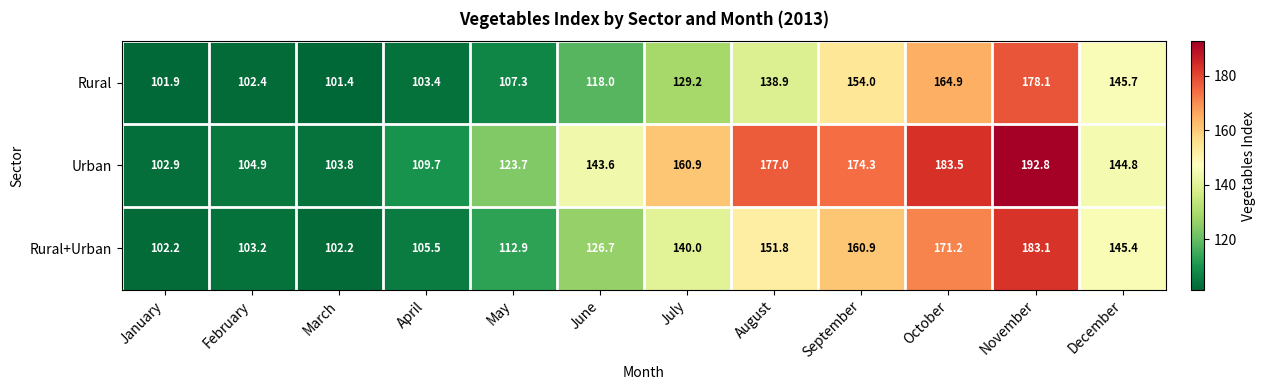

True or false: Rural+Urban has a value of 83.7 at July.

False